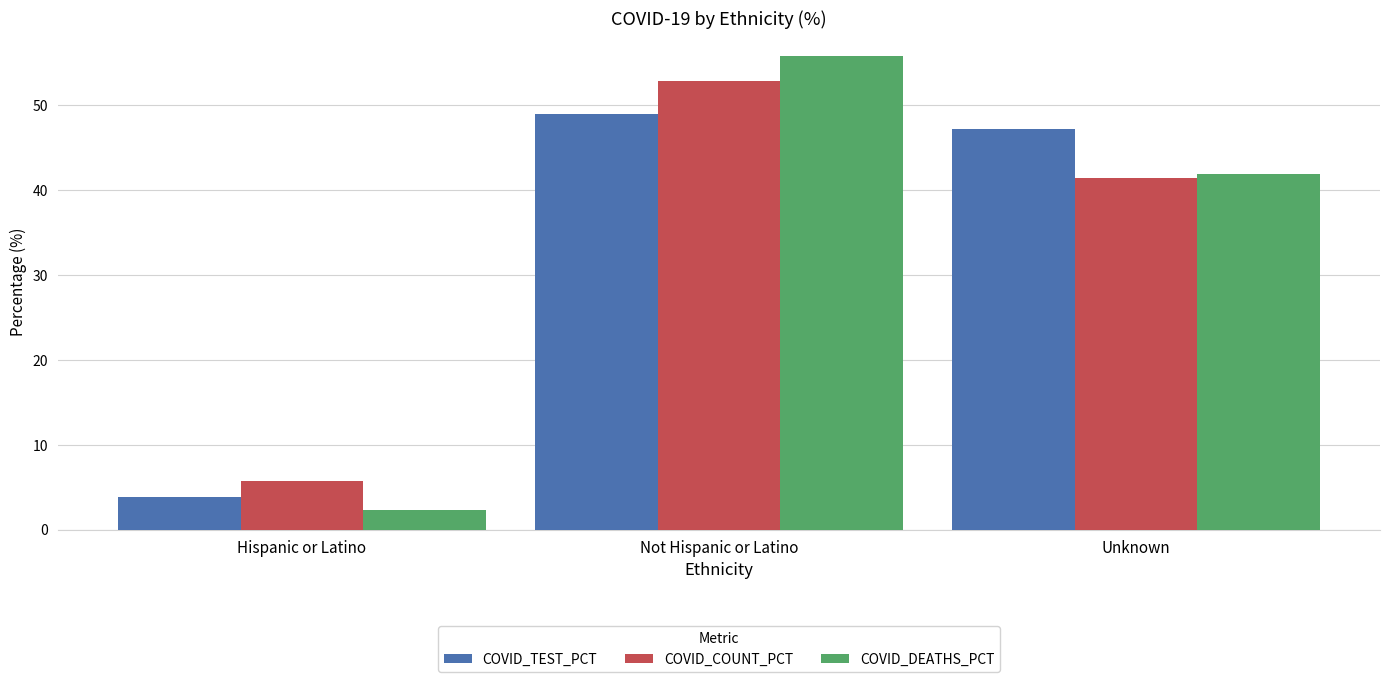

What is the approximate value of COVID_DEATHS_PCT at Hispanic or Latino?

2.3